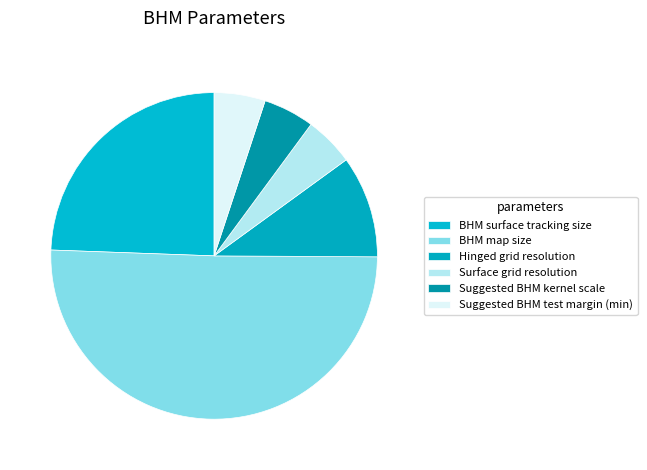

To the nearest percent, what portion does Suggested BHM test margin (min) represent?

5%